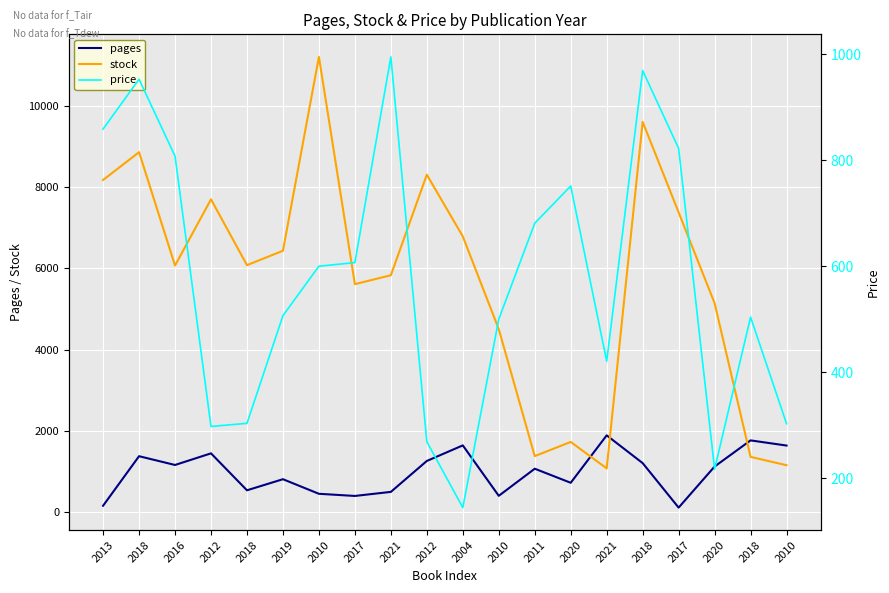

How many distinct data groups are displayed?

3